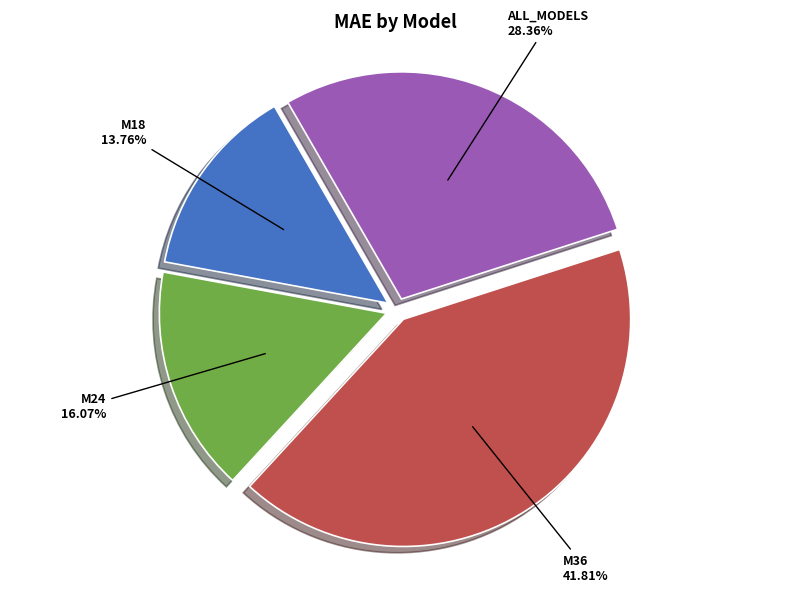

To the nearest percent, what is the difference between the M36 and M18 slice percentages?

28%